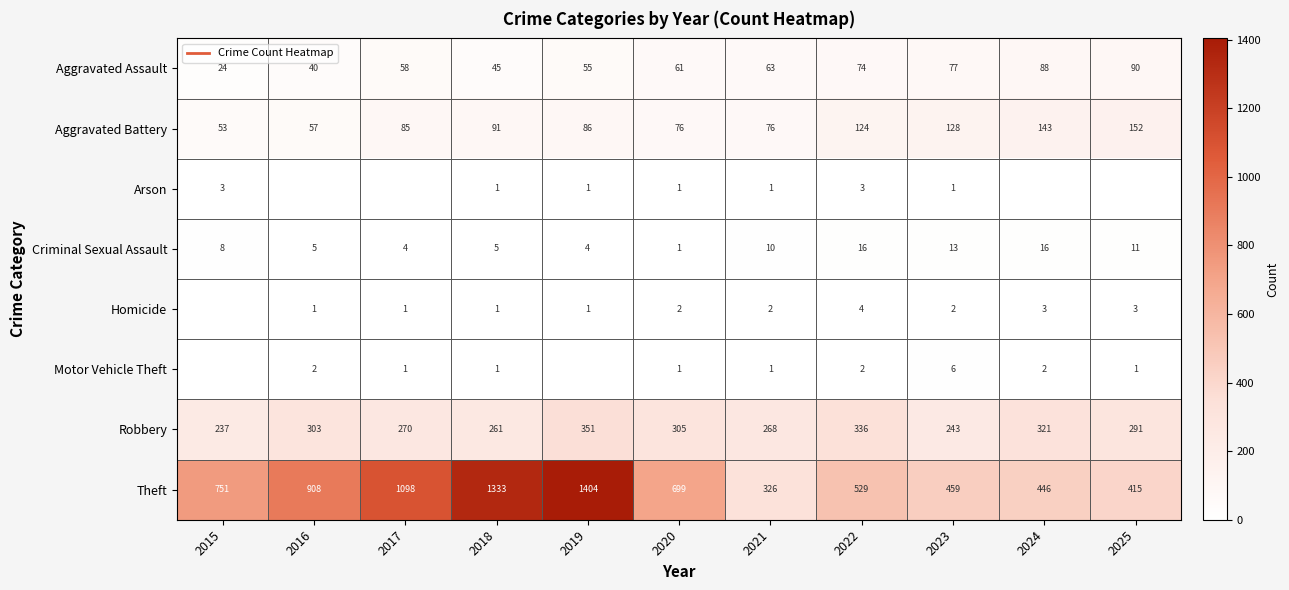

At which label does Aggravated Battery first exceed 86?

2018